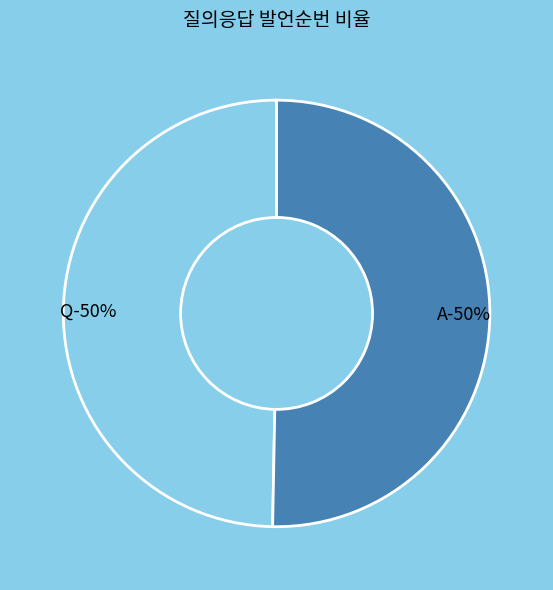

To the nearest percent, what percentage of the pie is A?

50%